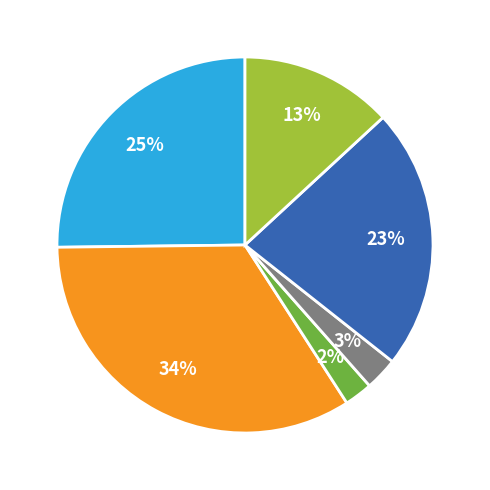

How many slices are in this pie chart?

6